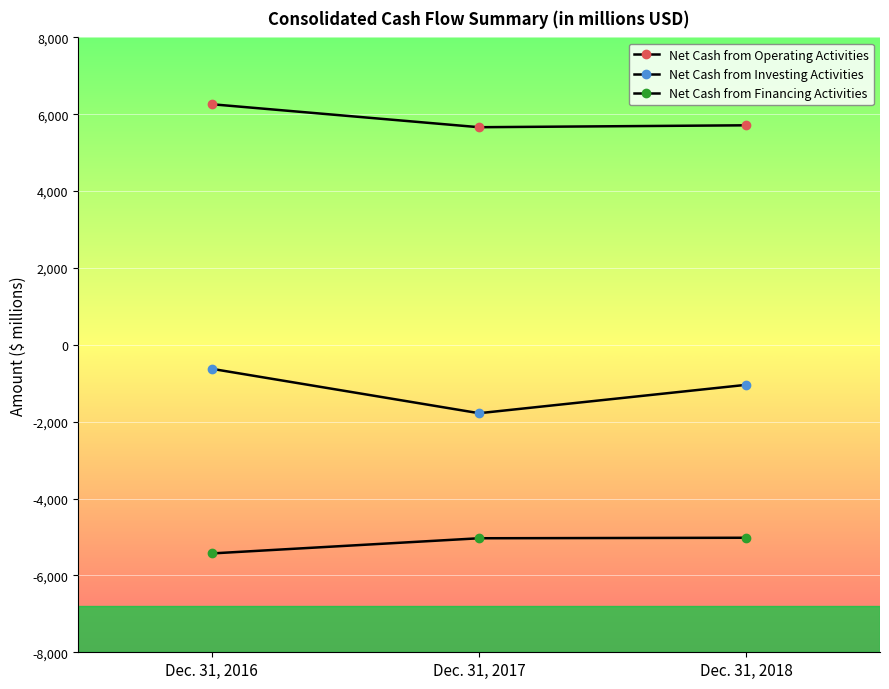

Between Dec. 31, 2016 and Dec. 31, 2017, which series saw the biggest shift?

Net Cash from Investing Activities